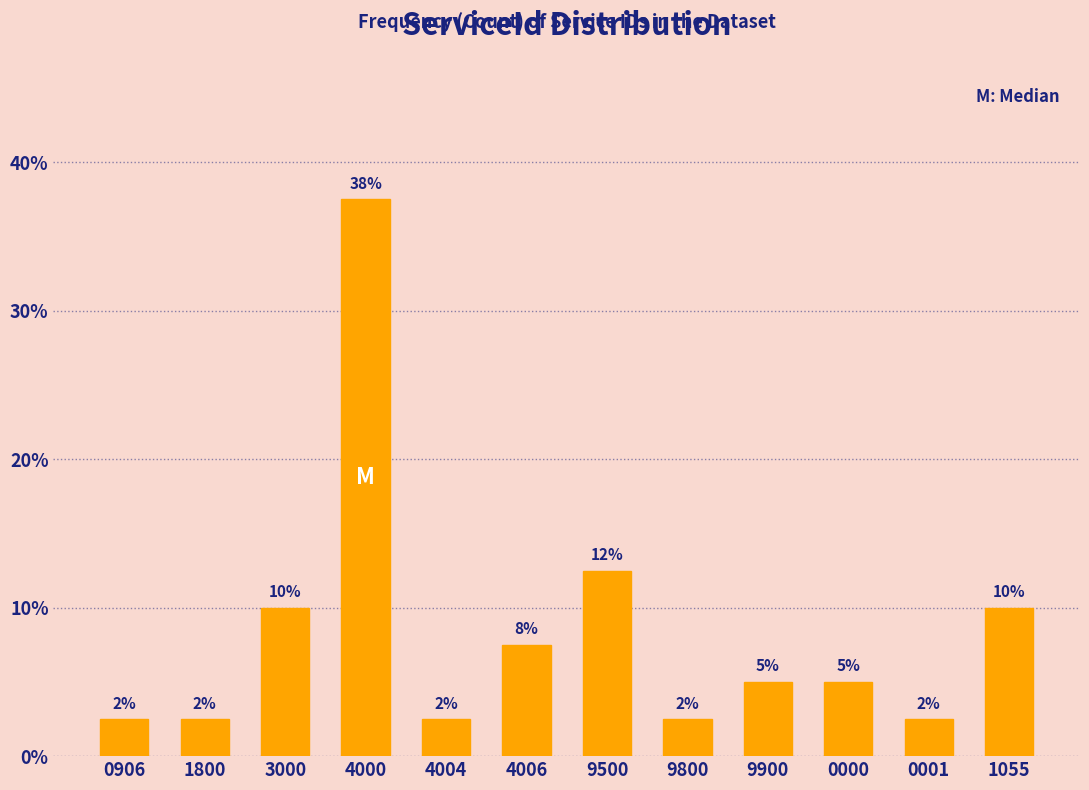

How many bars are there in total?

12